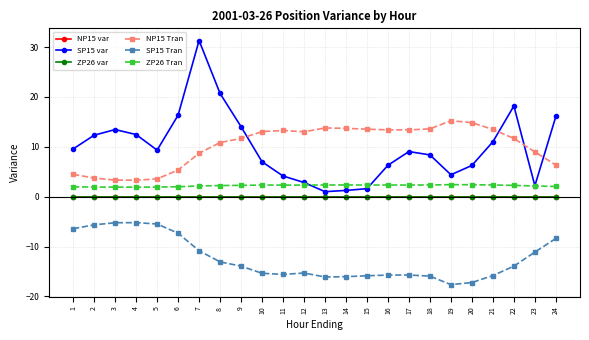

What is the sum of the SP15 Tran values at 8 and 1?

-19.5